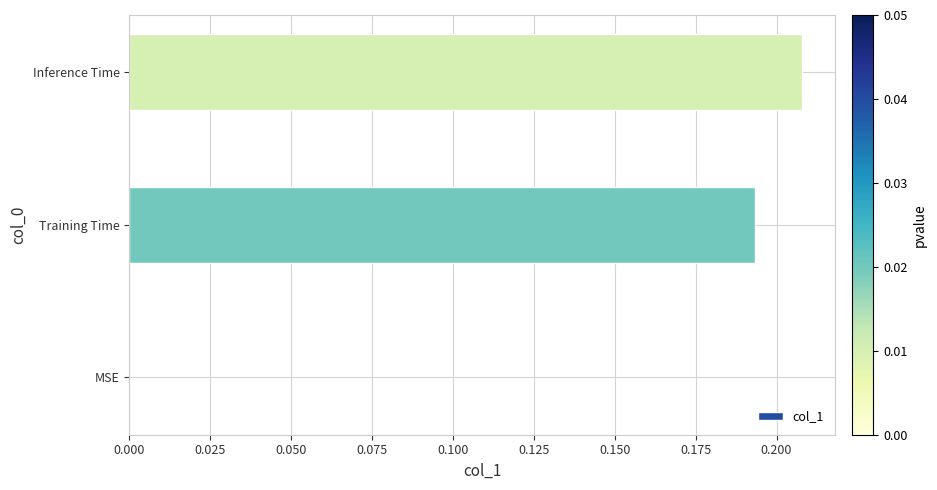

What is the sum of all values?

0.4